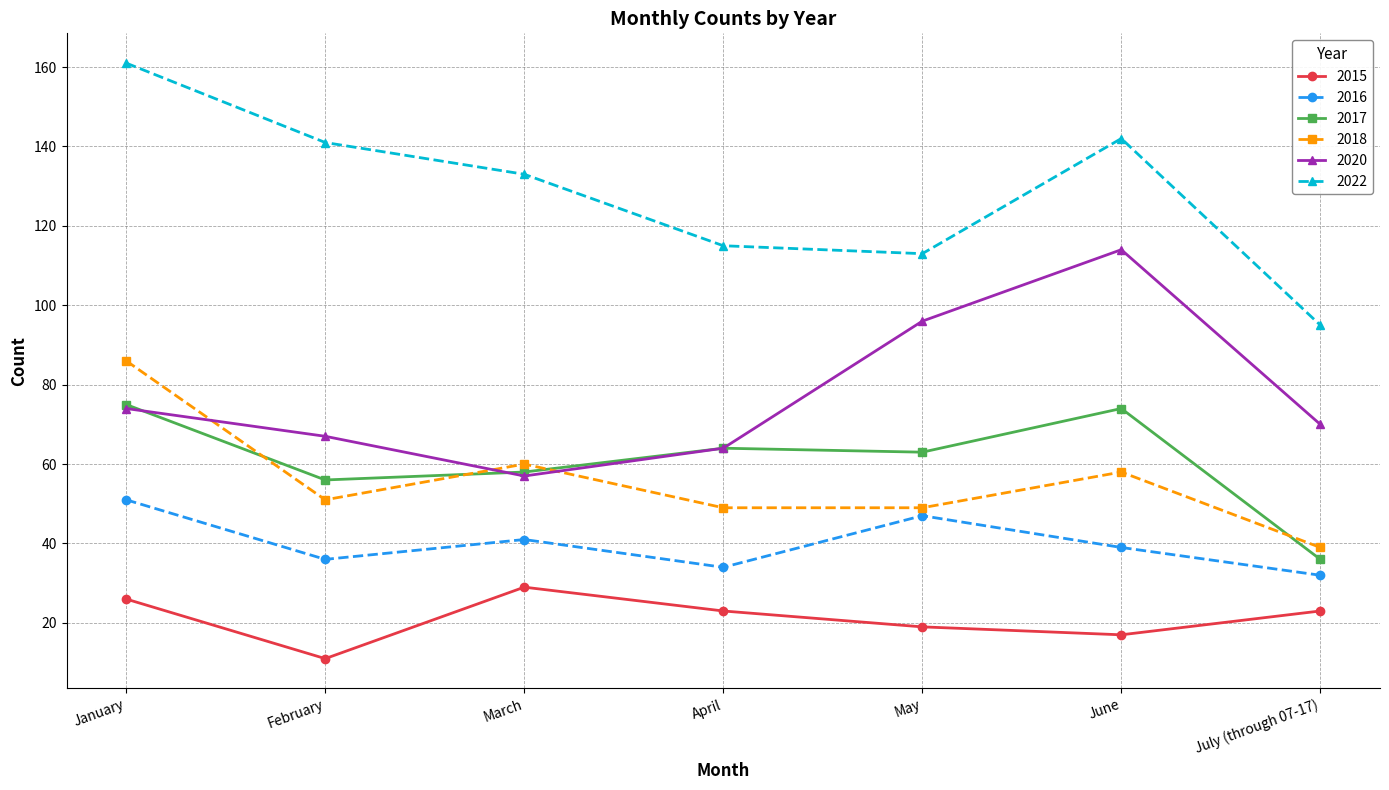

How many lines are shown in the chart?

6